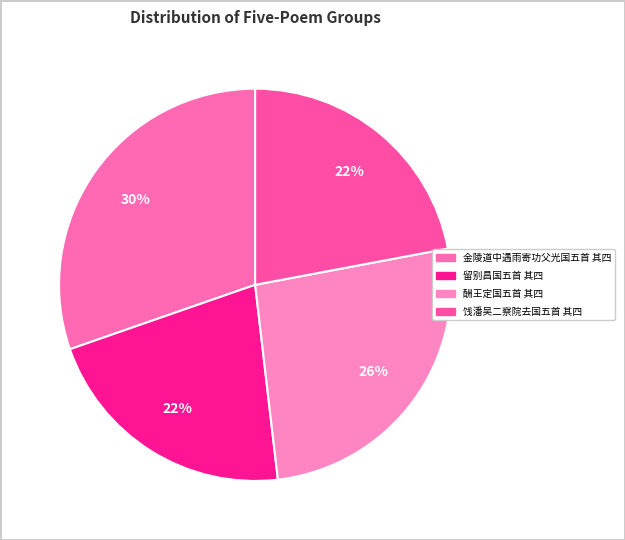

Rank the categories by value from lowest to highest.

留别昌国五首 其四, 饯潘吴二察院去国五首 其四, 酬王定国五首 其四, 金陵道中遇雨寄功父光国五首 其四